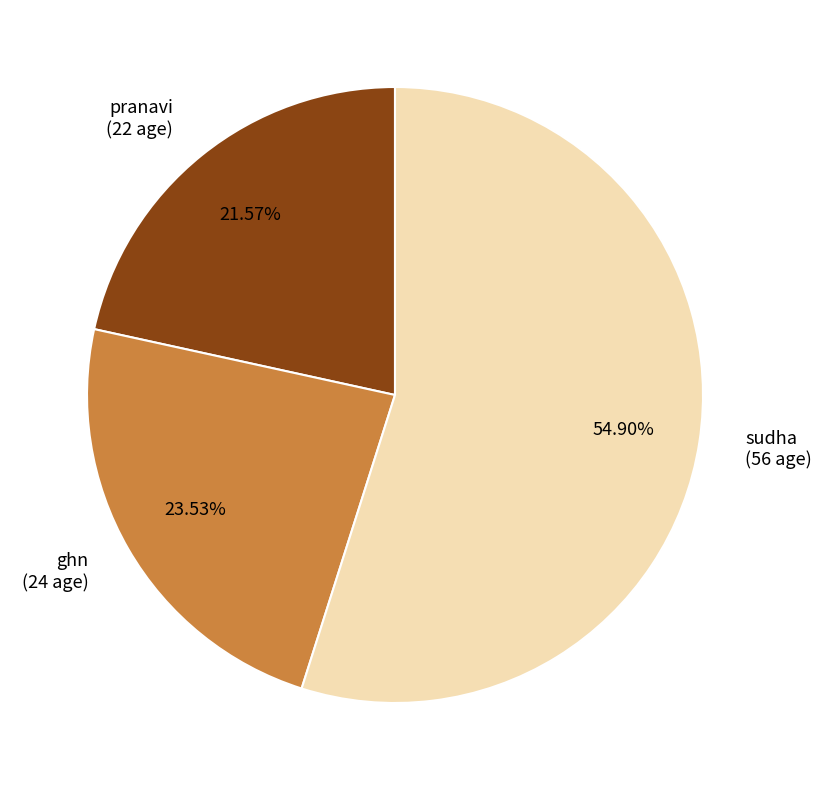

Is there a majority slice in this chart?

Yes